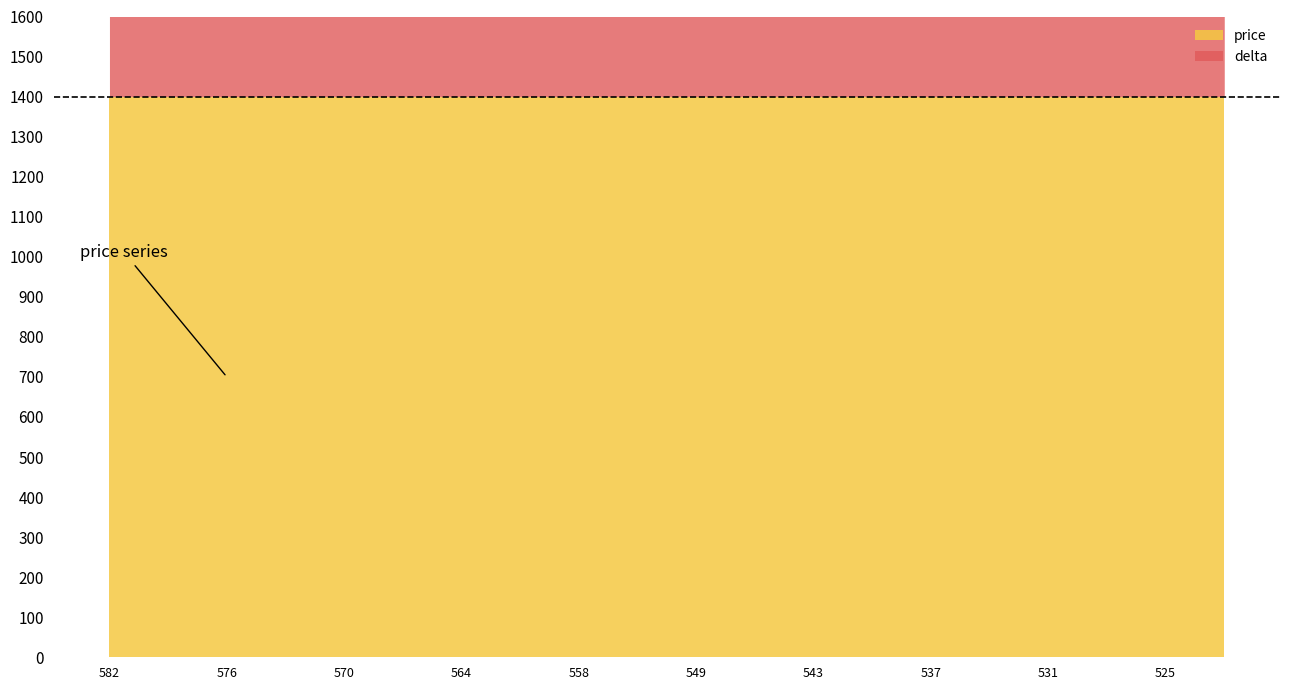

List the series in order of their overall mean, highest first.

price, delta